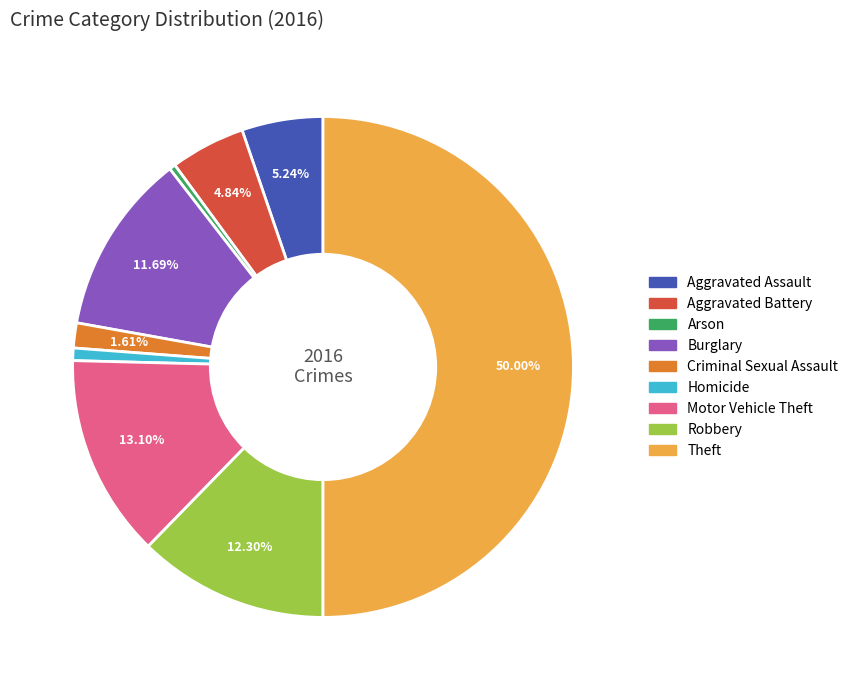

How many segments does this pie chart have?

9